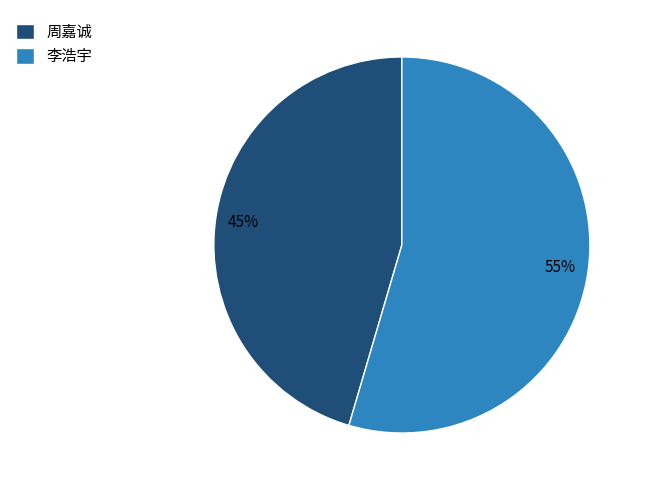

The 周嘉诚 slice represents 35% of the pie. True or false?

False